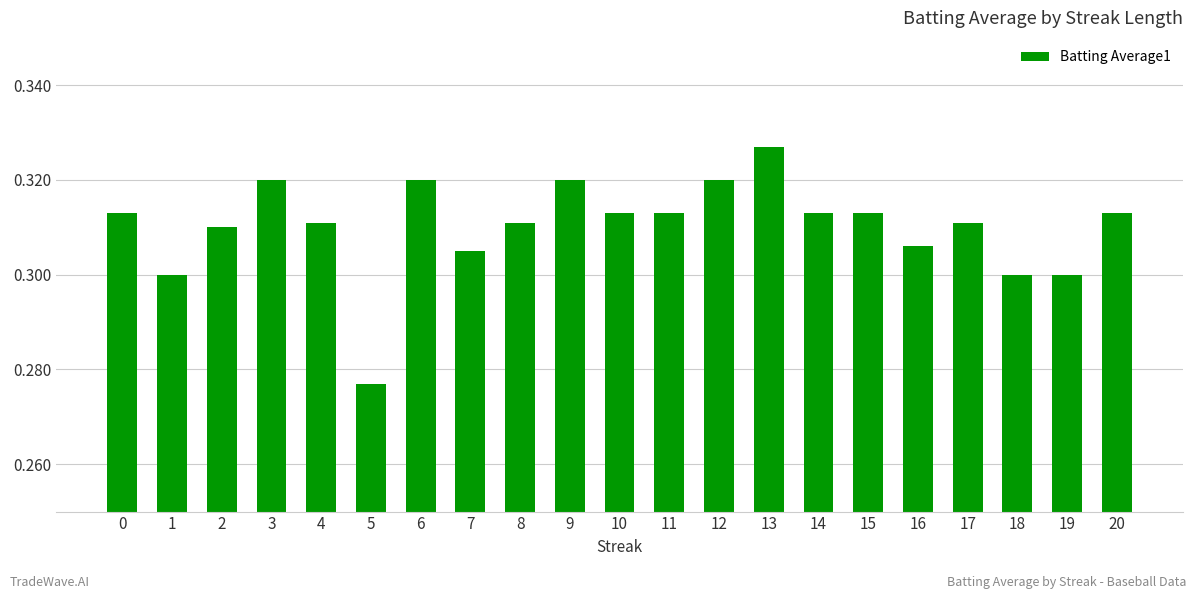

Which has a higher value, 5 or 7?

7